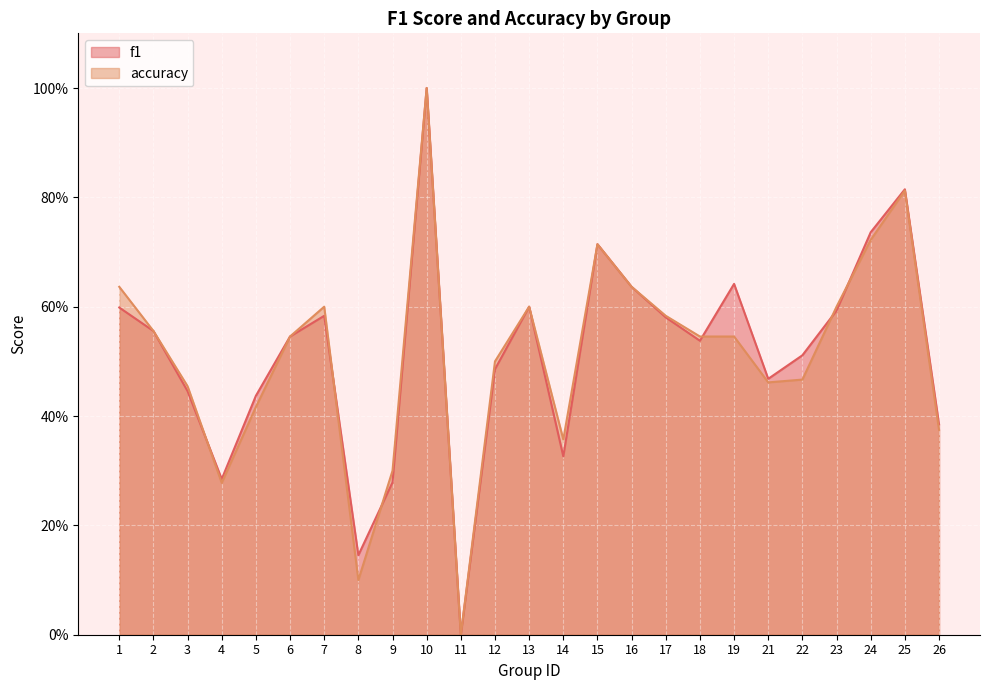

Which series has the largest total across all categories?

f1